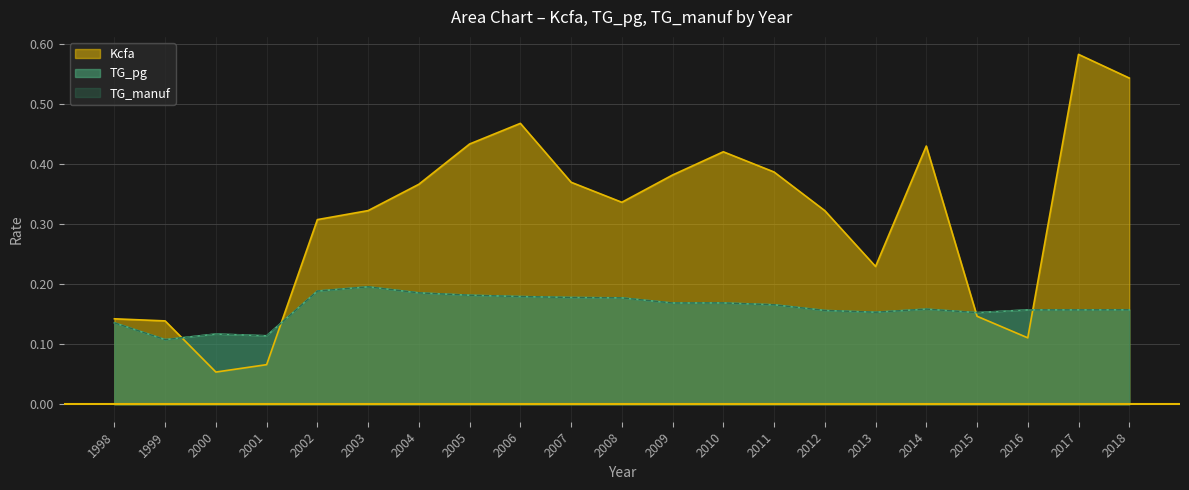

Does the chart have visible grid lines?

Yes